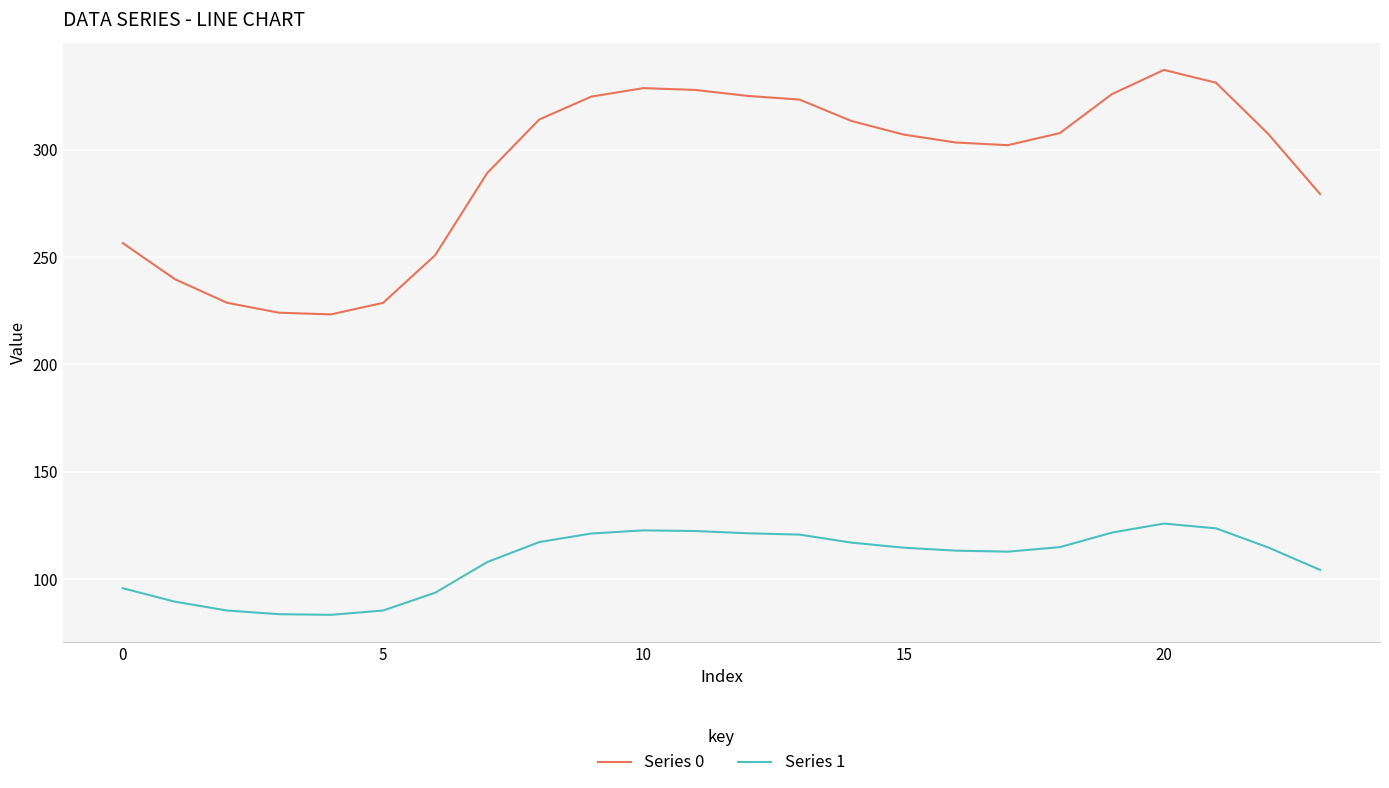

Which series has the largest total across all categories?

Series 0